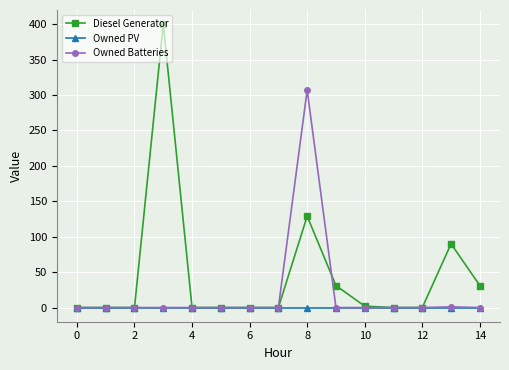

What is the value of the Diesel Generator point at the 14th from the left?

90